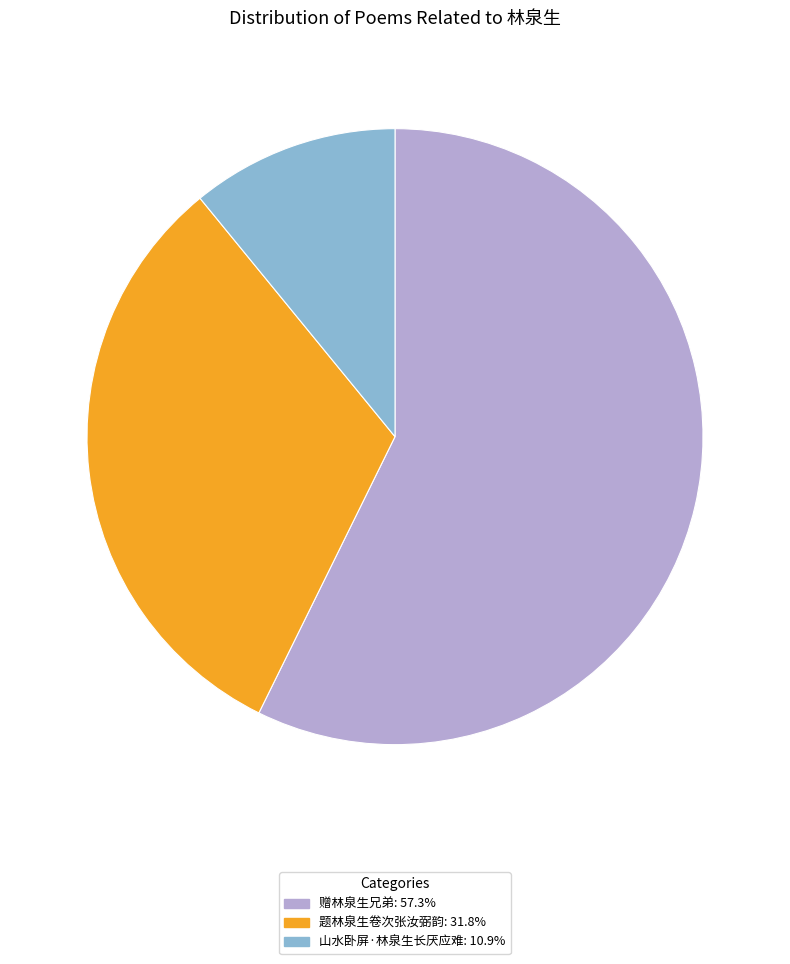

Which category has the biggest portion of the pie?

赠林泉生兄弟